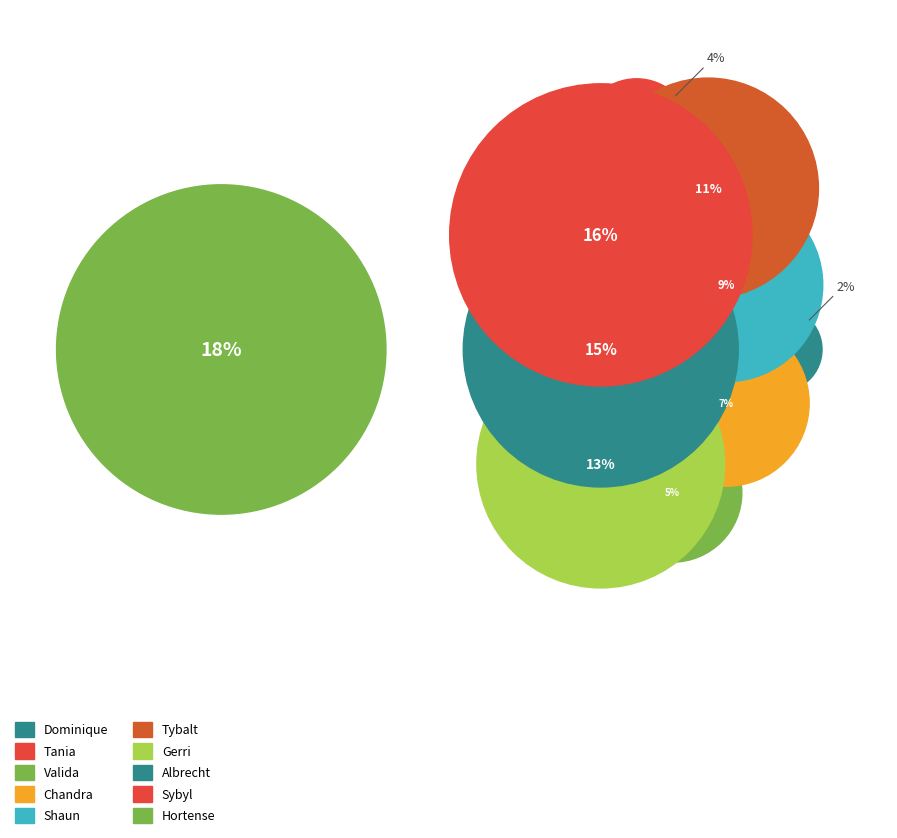

To the nearest percent, what is the difference between the largest and smallest slice percentages?

16%